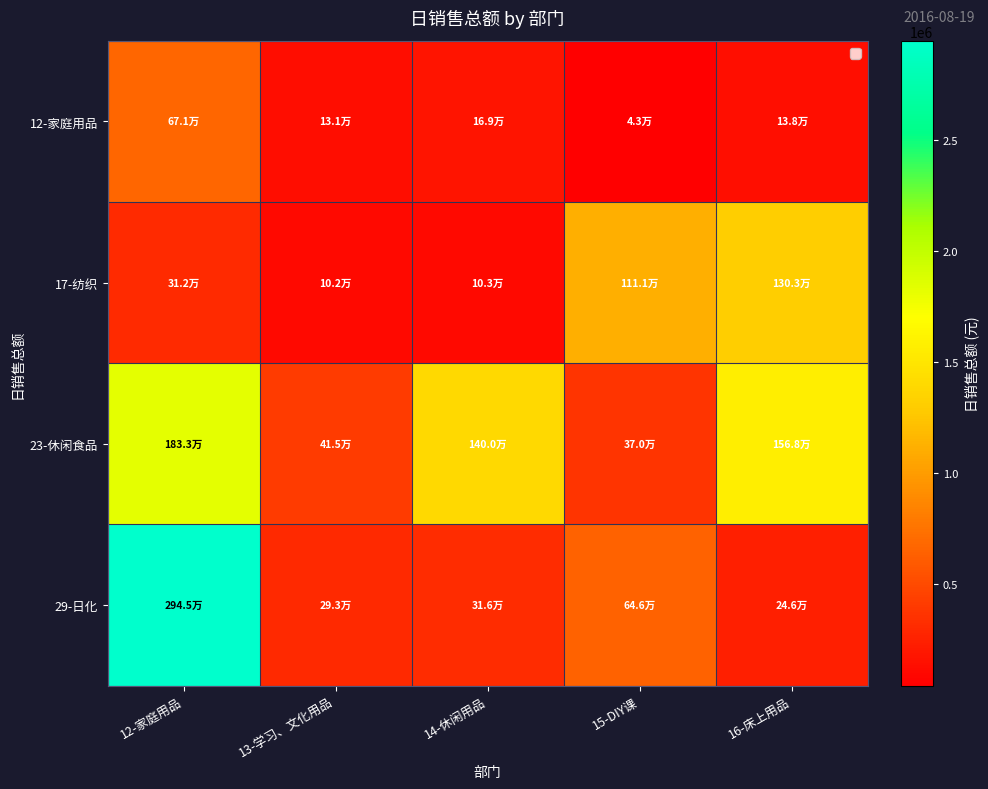

At which category is the sum across all series the highest?

12-家庭用品